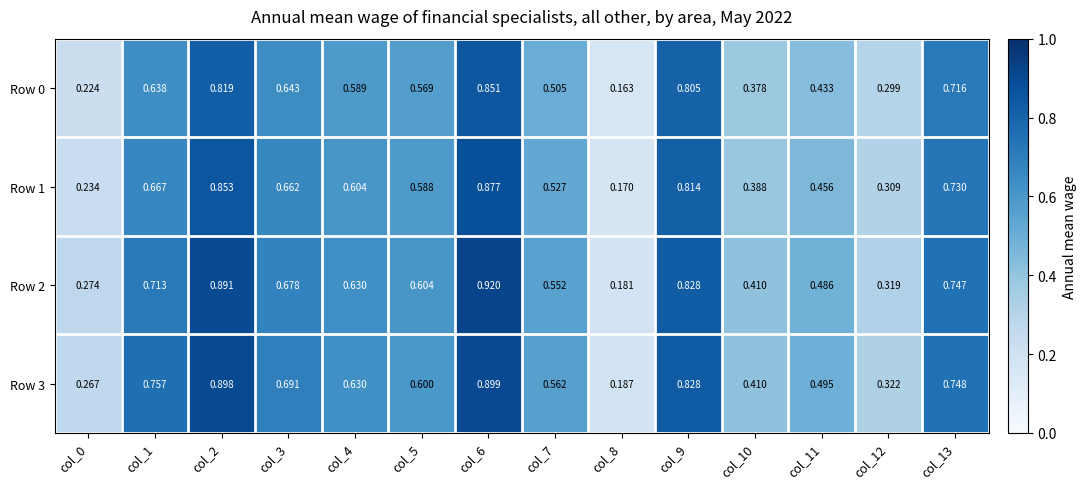

At col_5, list the series in order from smallest to largest.

Row 0, Row 1, Row 3, Row 2